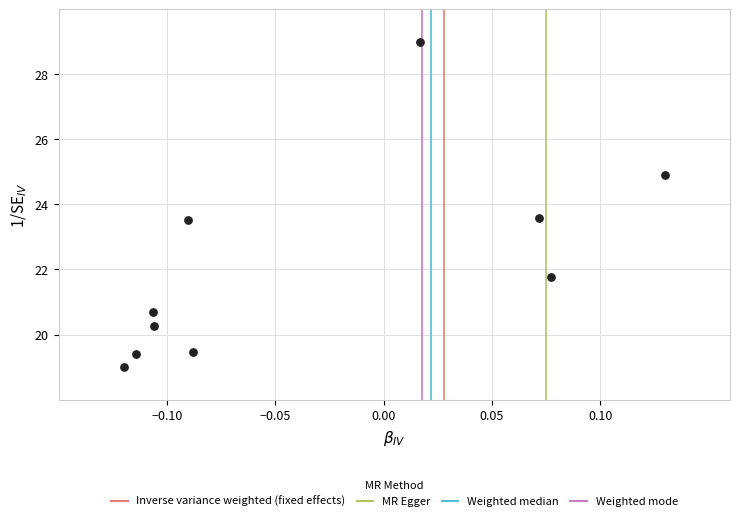

What is the range of Y values (max minus min)?

10.0